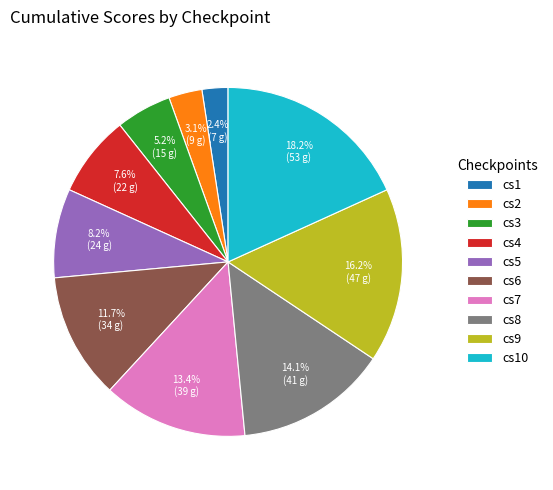

Is there a majority slice in this chart?

No